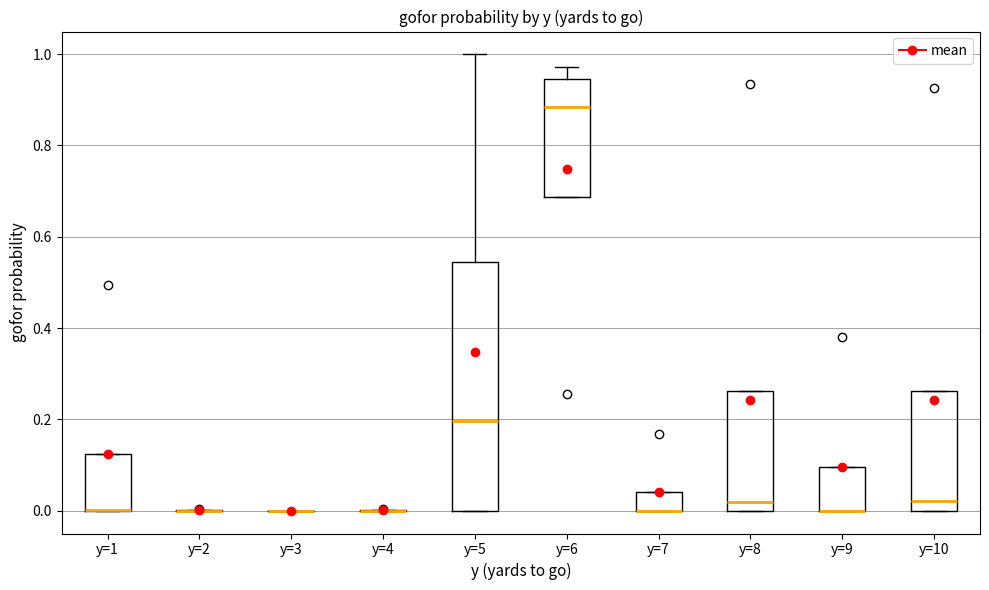

Comparing the boxes themselves (not the whiskers), which one is the tallest?

y=5